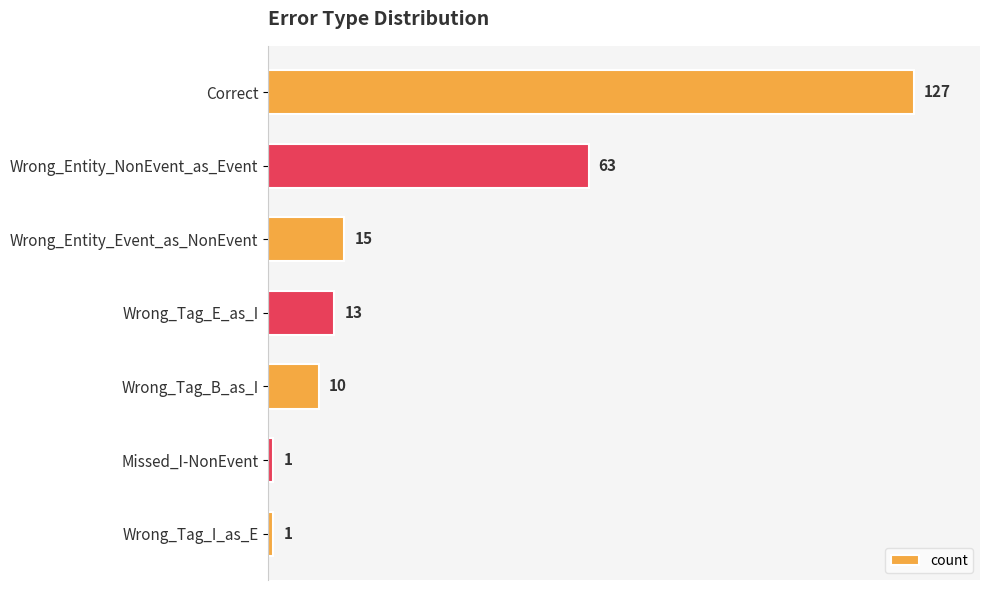

Reading bottom to top, transcribe all the data shown in this chart.

1	1	10	13	15	63	127